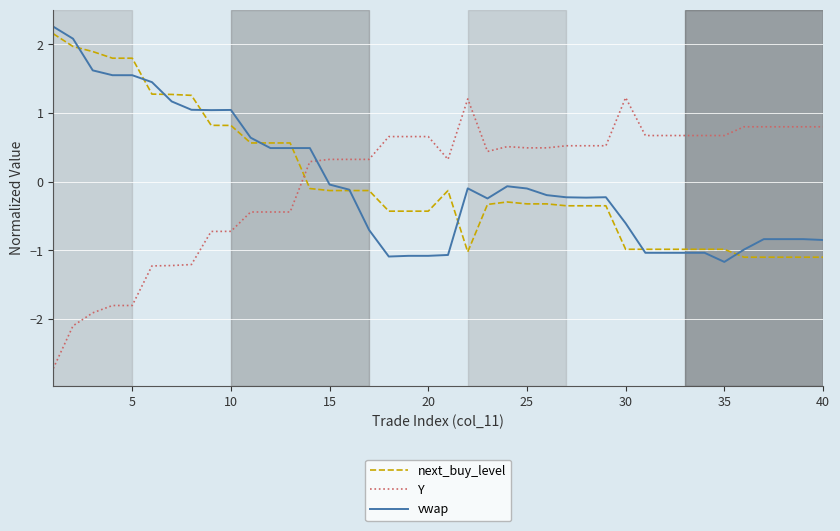

True or false: Y has more than 0 interior local peaks.

True